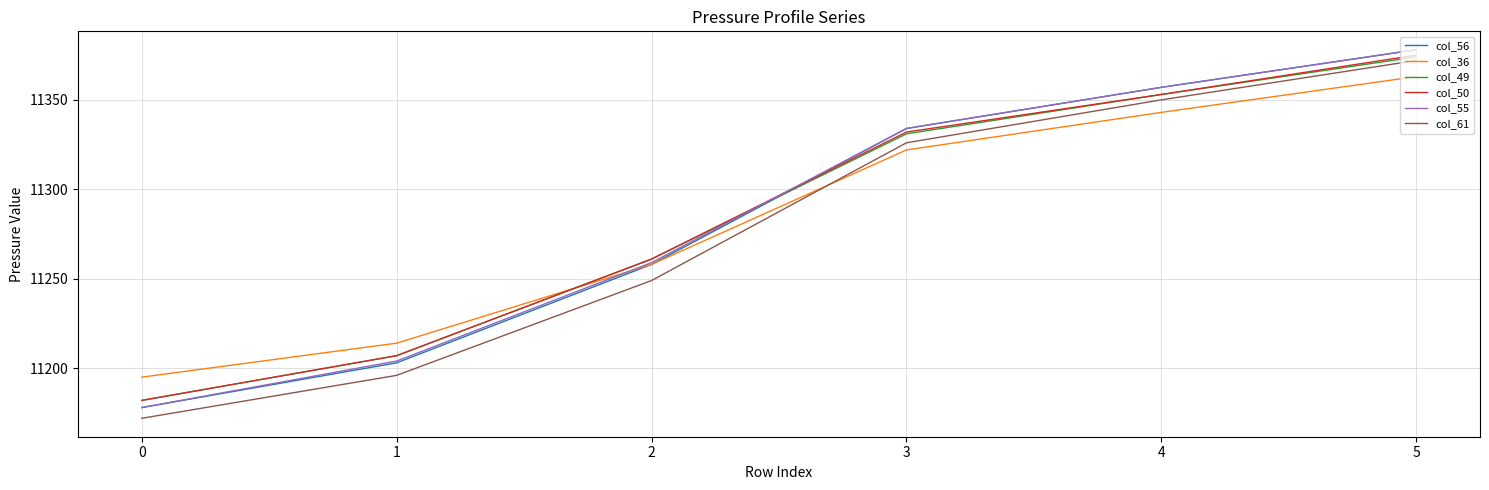

Which series changed the most between 1 and 3?

col_56